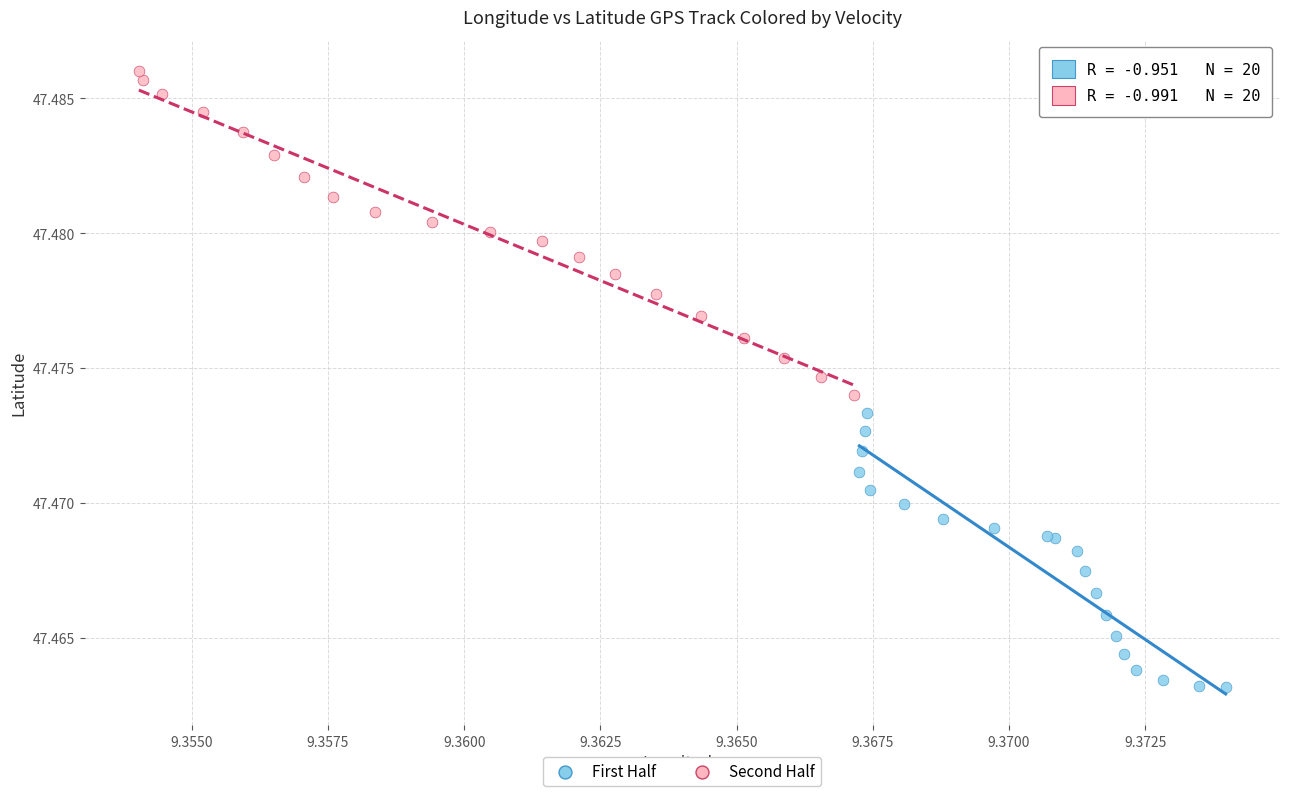

Which series has the widest spread of Y values?

Second Half